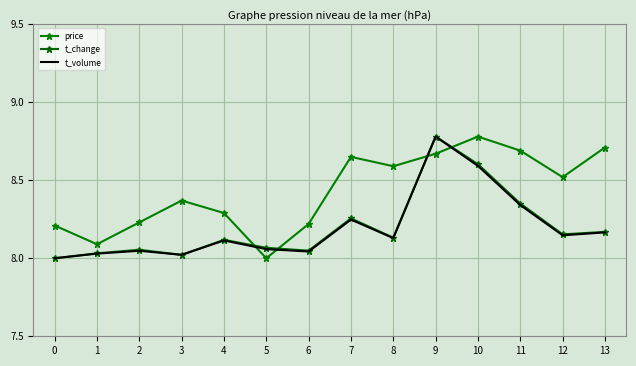

True or false: price and t_volume intersect in this chart.

True